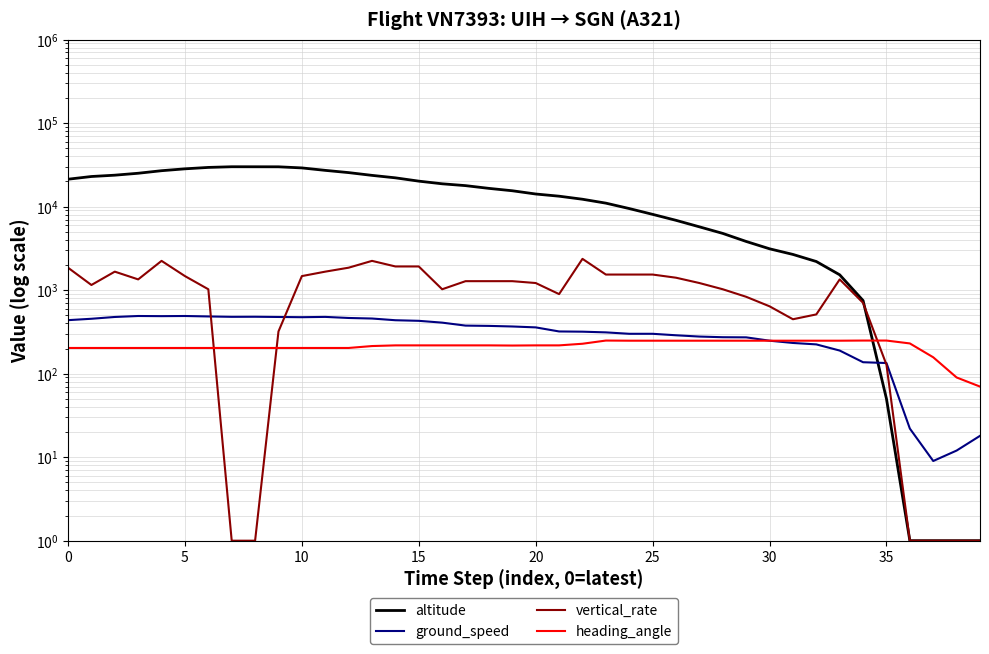

True or false: altitude and vertical_rate intersect in this chart.

True